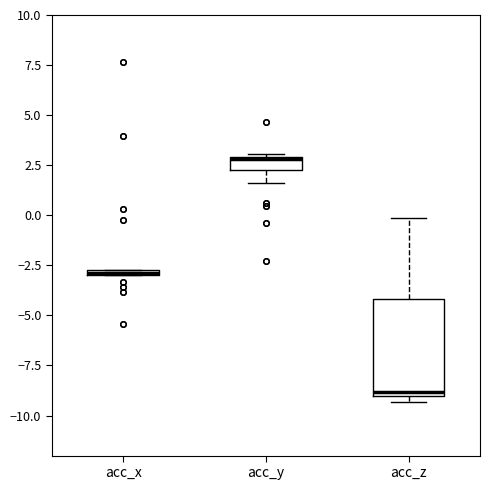

Which box is the tallest, from its lower edge to its upper edge?

acc_z